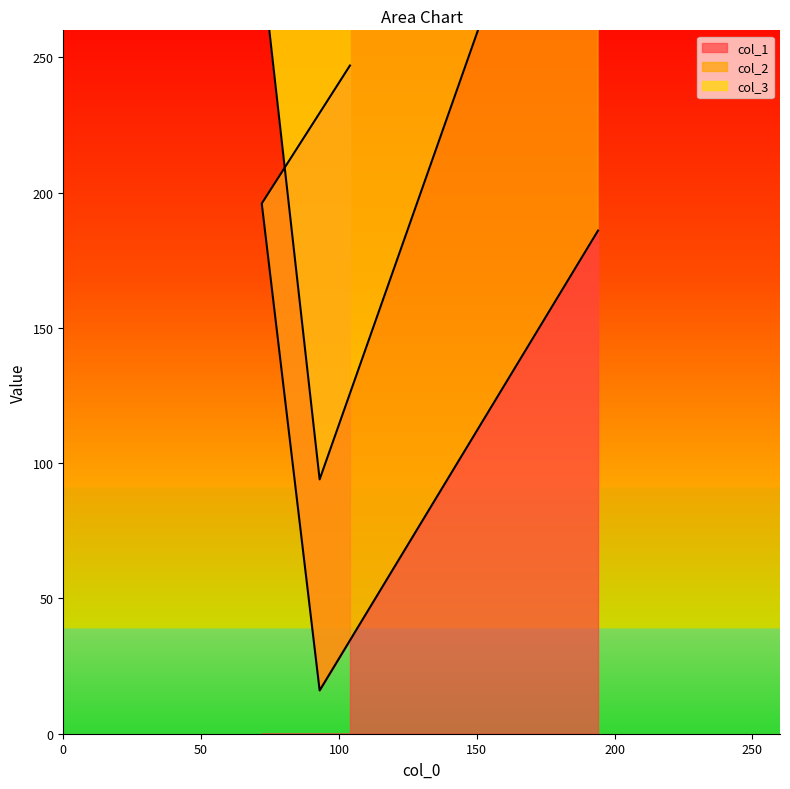

What position from the right is 104?

4